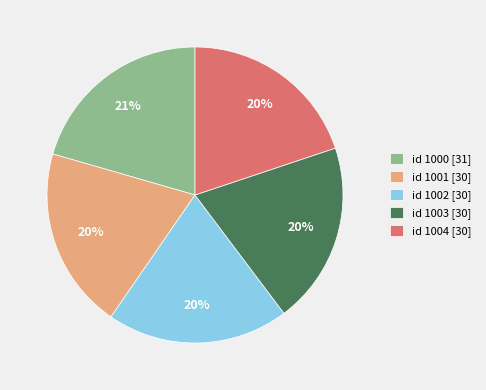

To the nearest percent, what is the difference between the largest and smallest slice percentages?

1%